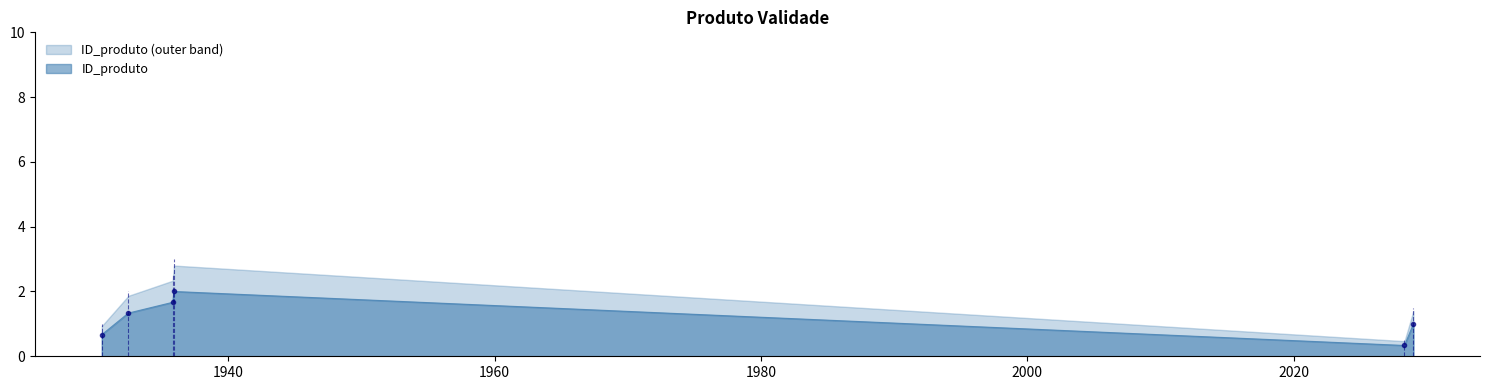

At which label does the data first exceed 1?

1932-06-01